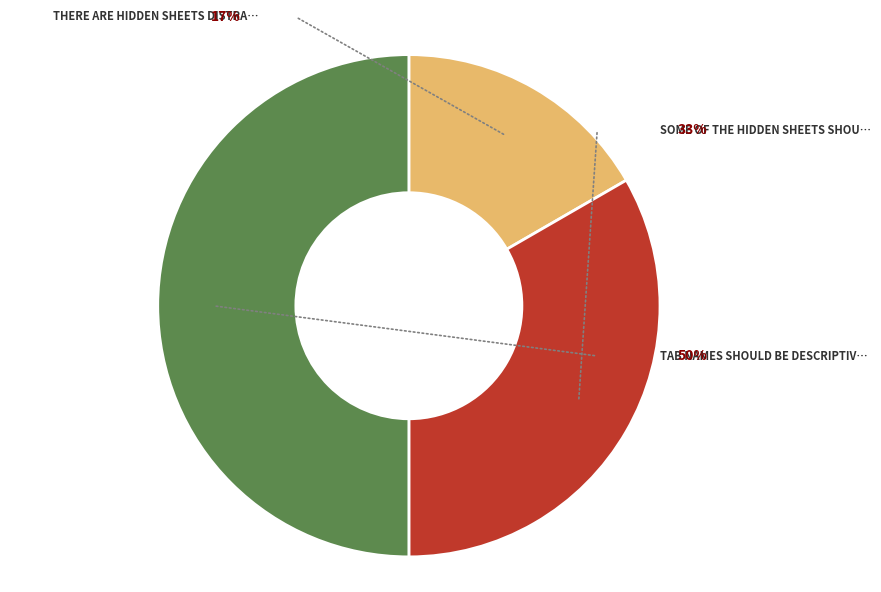

To the nearest percent, what is the average slice percentage?

33%